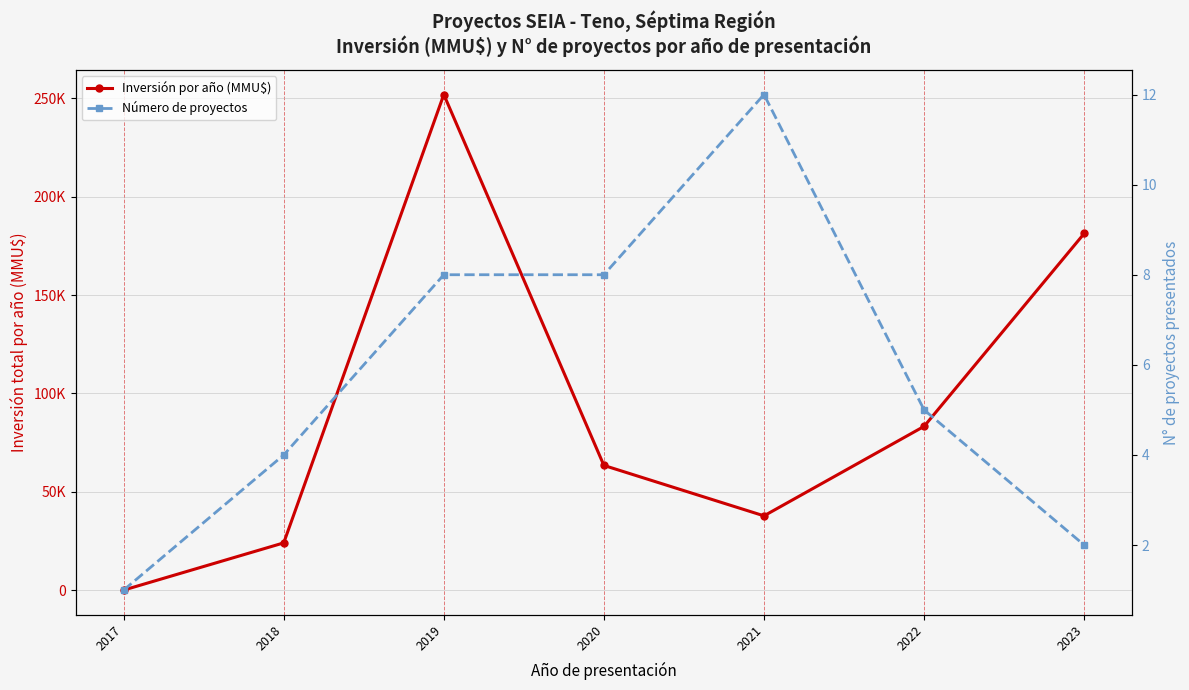

What are all the series names shown in the legend?

Inversión por año (MMU$), Número de proyectos